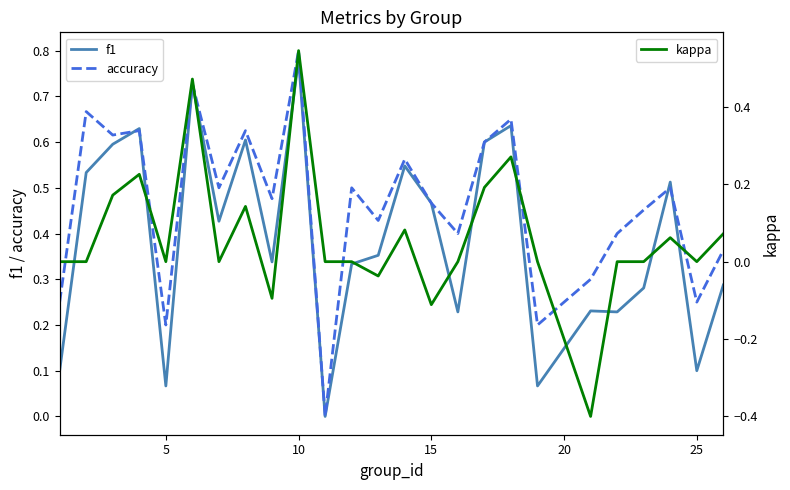

Which category has the highest value in the accuracy series?

10